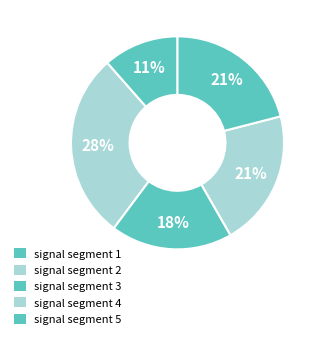

Count the number of slices in the pie.

5